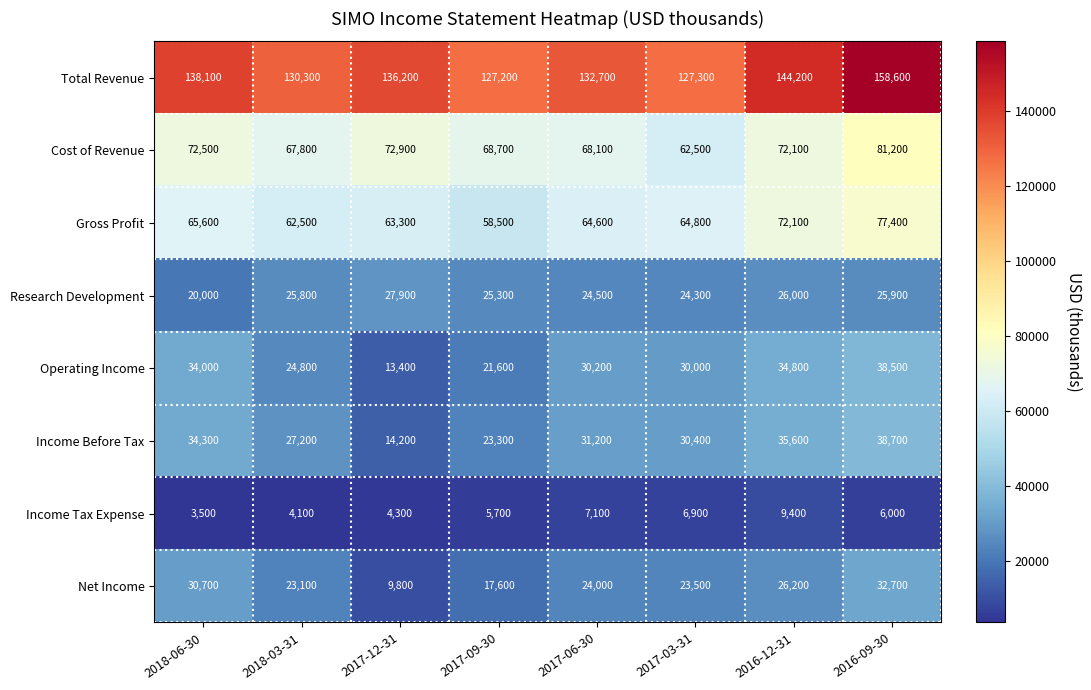

What is the difference between the second highest and second lowest values in the Net Income series?

13100